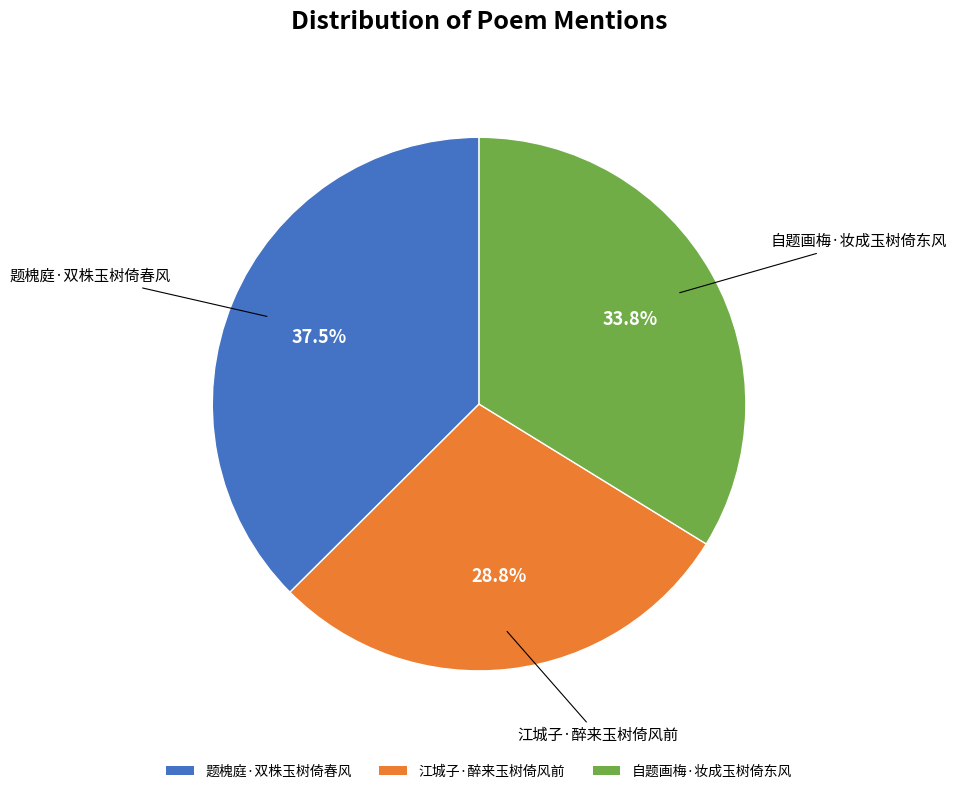

Which category has the smallest portion of the pie?

江城子·醉来玉树倚风前